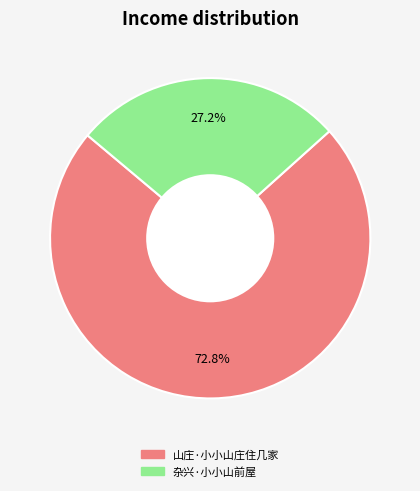

To the nearest percent, what is the combined percentage of 山庄·小小山庄住几家 and 杂兴·小小山前屋?

100%